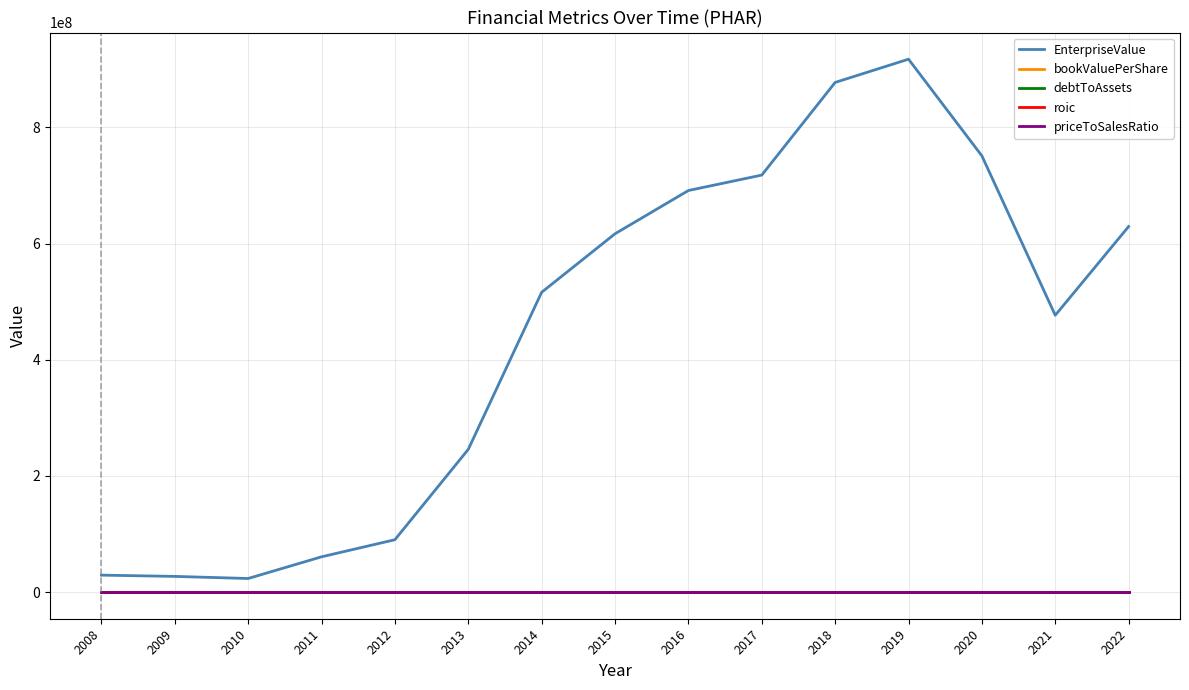

Between 2017 and 2019, which series saw the biggest shift?

EnterpriseValue